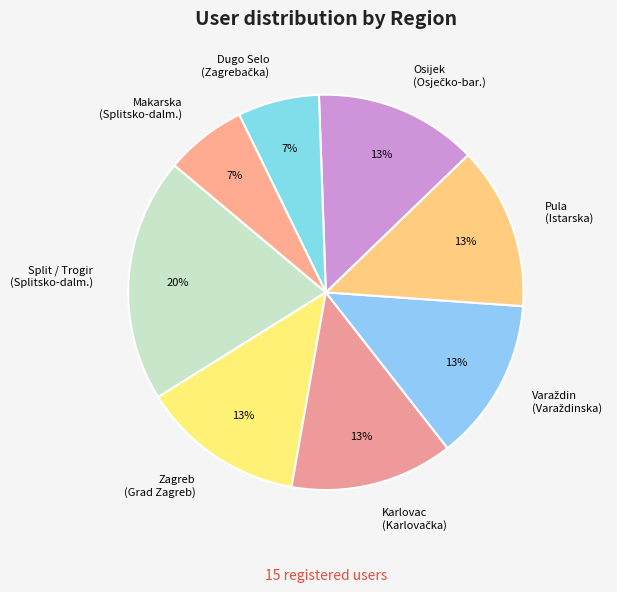

How many slices are in this pie chart?

8